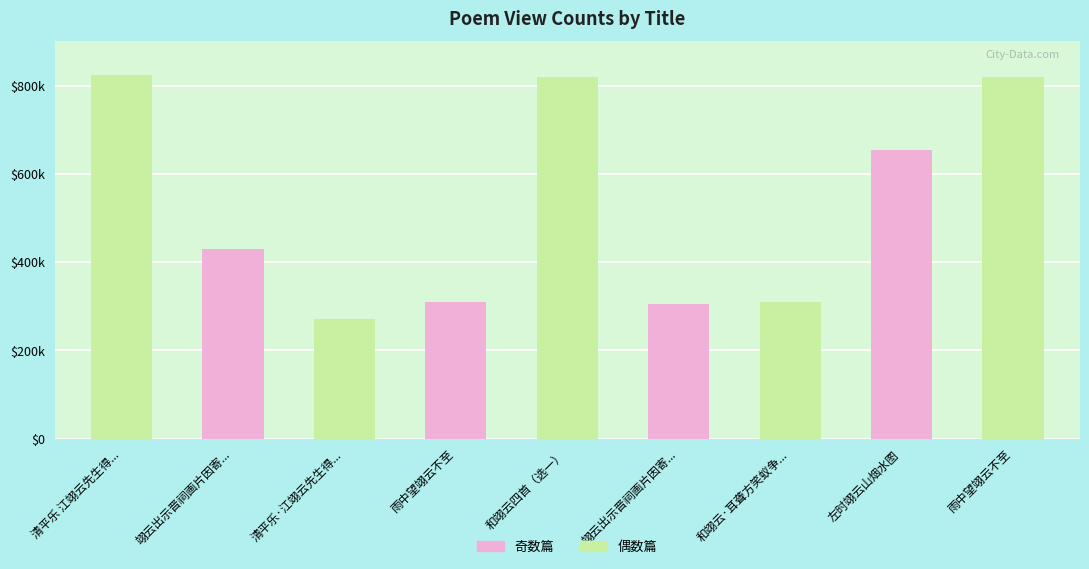

How many values exceed 429657?

4